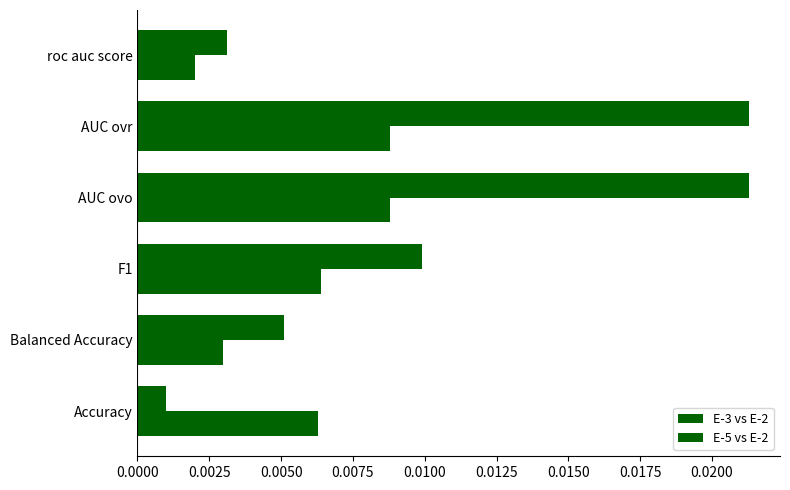

How many categories are shown in the chart?

6